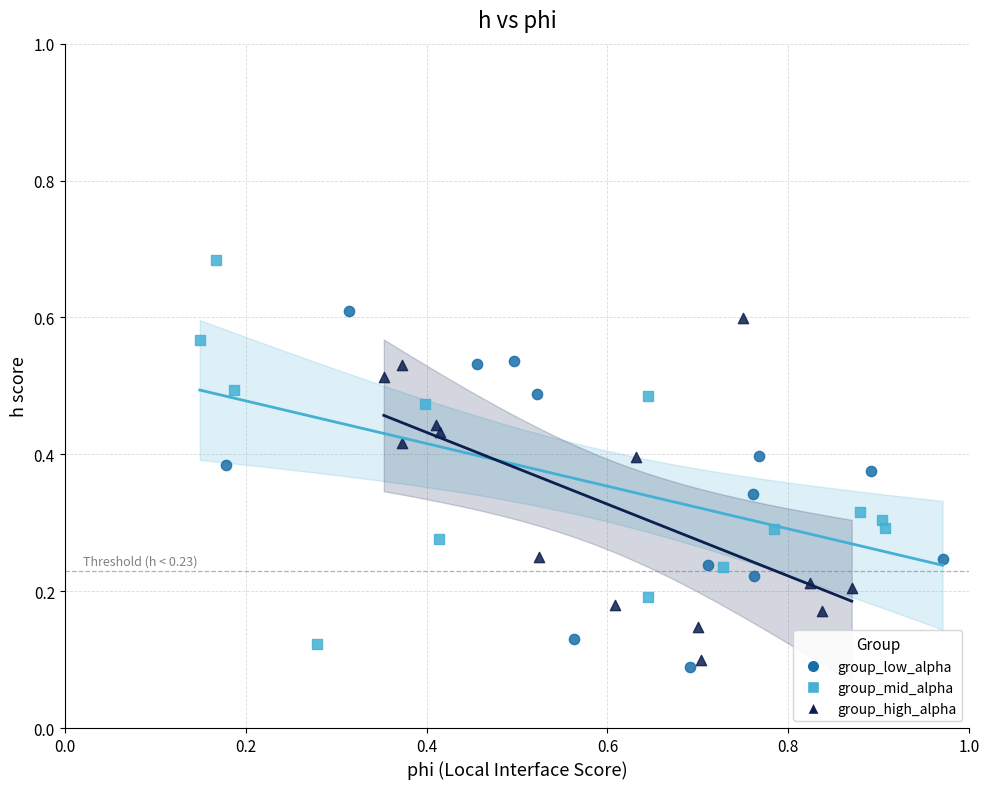

Which series reaches the maximum Y coordinate?

group_mid_alpha